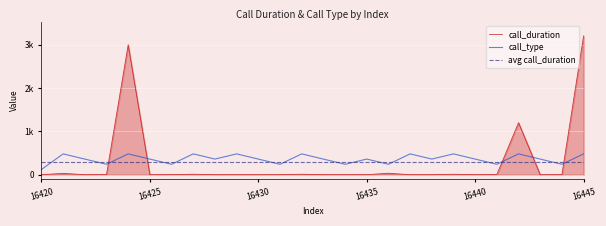

True or false: call_duration has a value of 2000.9 at 16420.

False